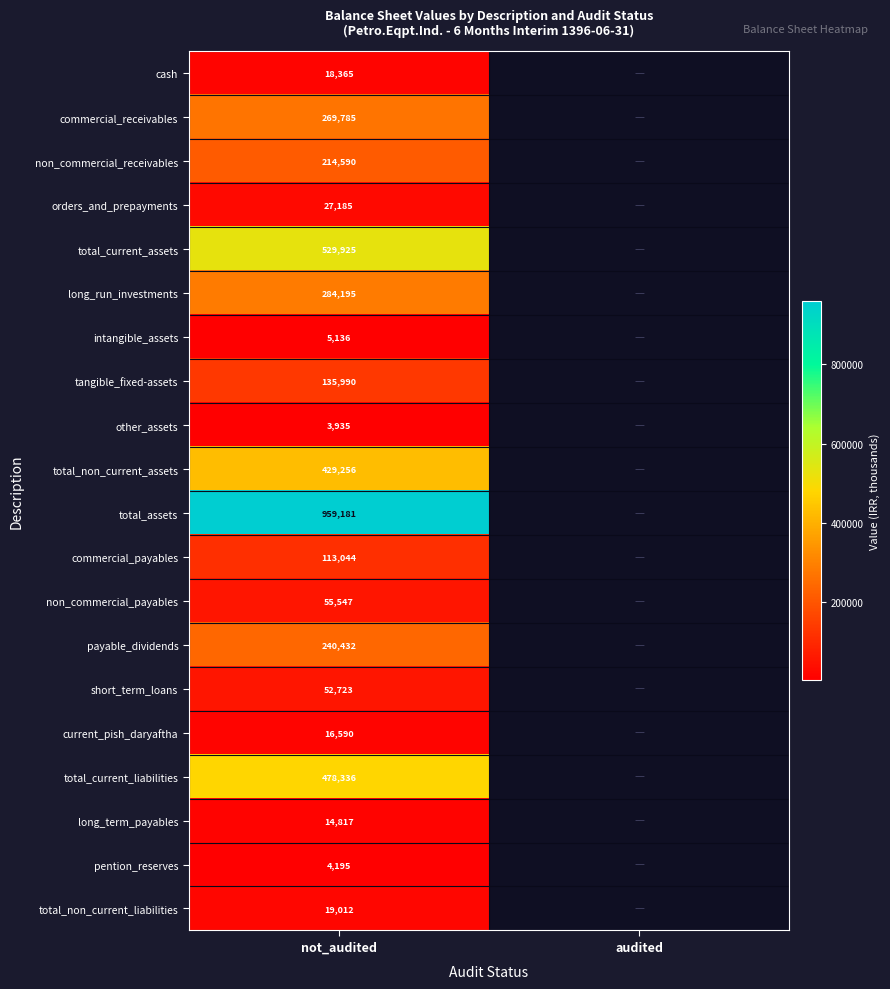

How many data points does each series have?

2